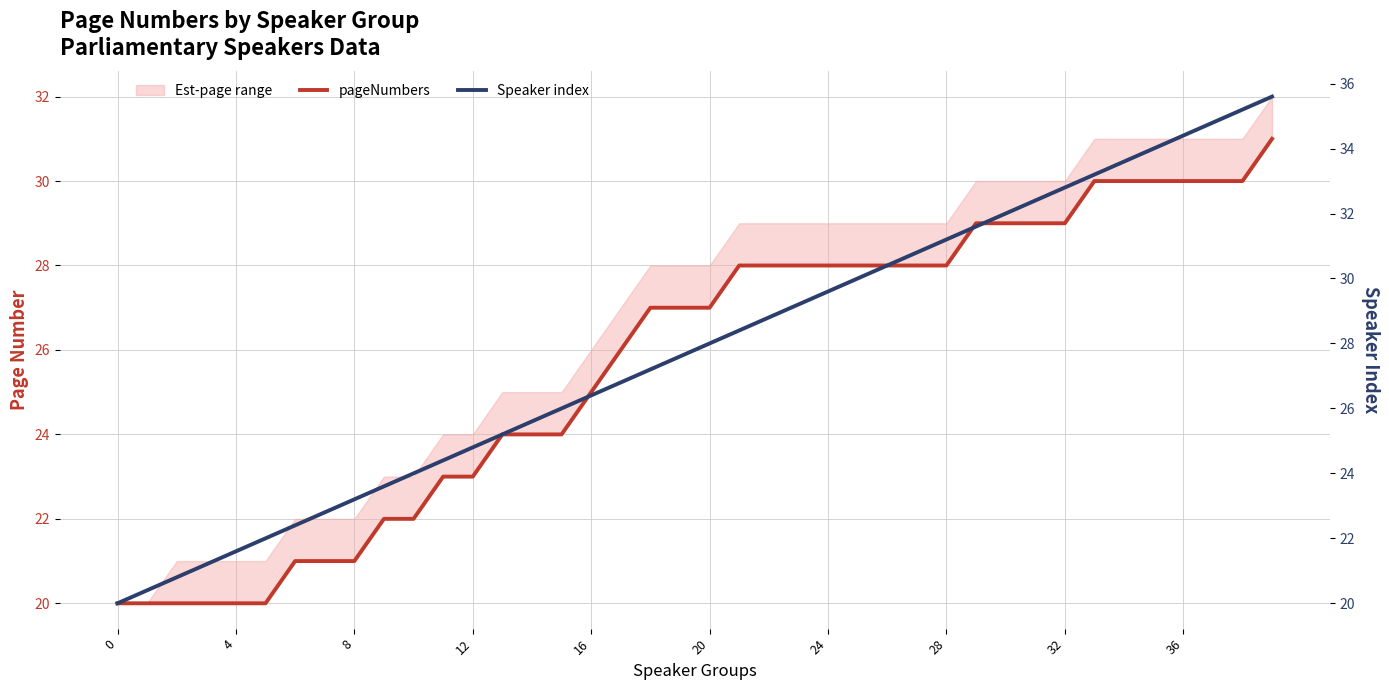

At how many categories does at least one series exceed 30?

14